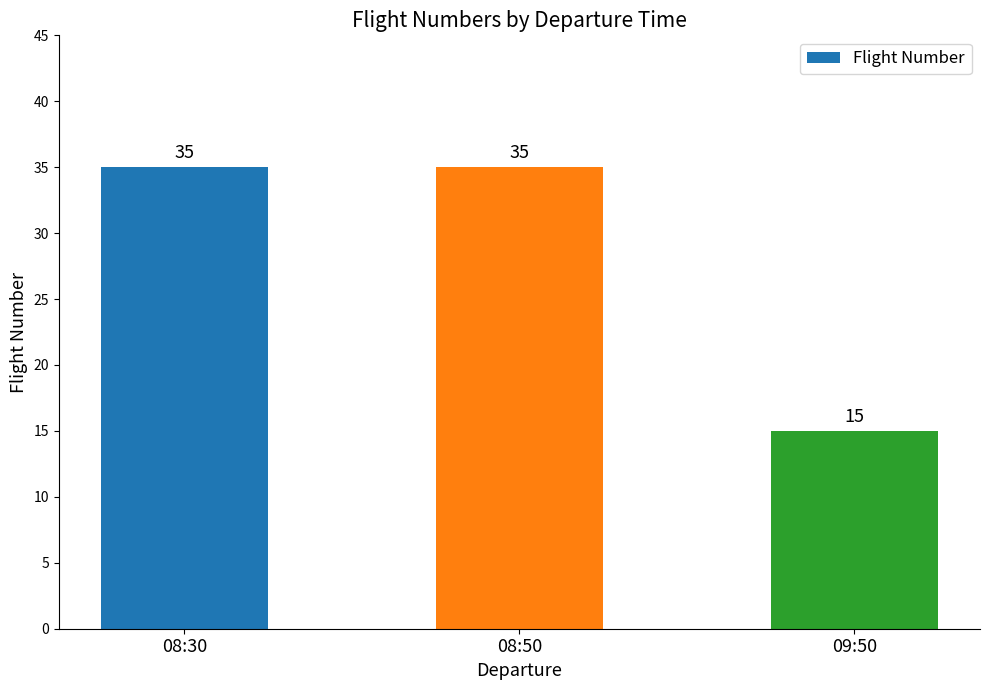

What is the minimum value shown in the chart?

15